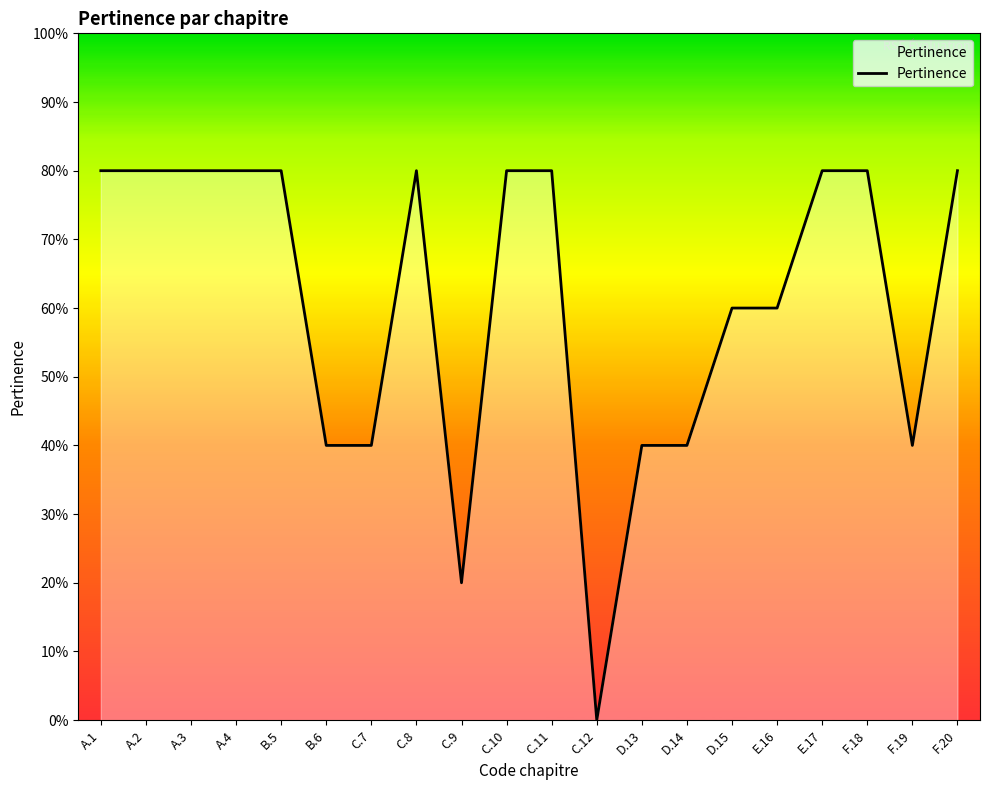

Rank the categories by value from highest to lowest.

A.1, A.2, A.3, A.4, B.5, C.8, C.10, C.11, E.17, F.18, F.20, D.15, E.16, B.6, C.7, D.13, D.14, F.19, C.9, C.12